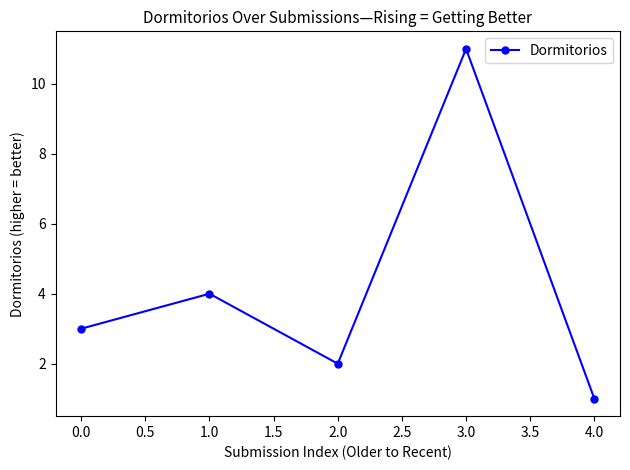

True or false: the data shows 19 at 1.0.

False